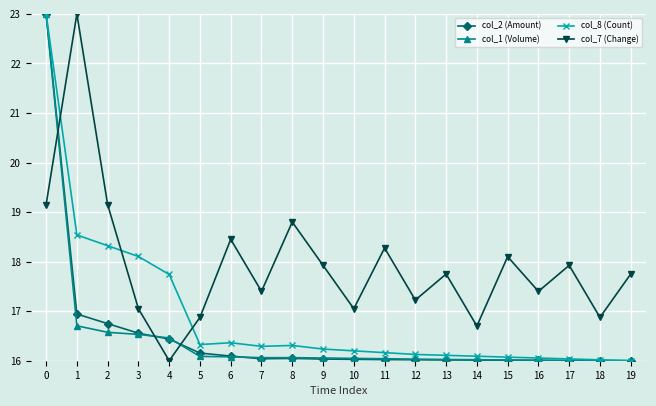

The value of col_8 (Count) at 5 is 21.3. True or false?

False